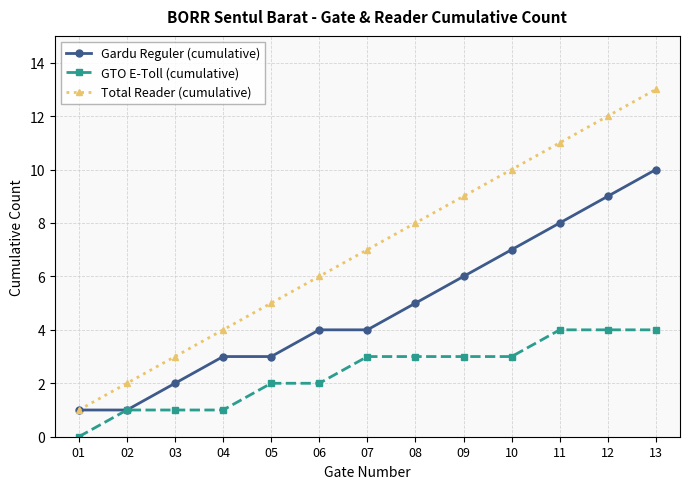

The value of Total Reader (cumulative) at 13 is 7. True or false?

False